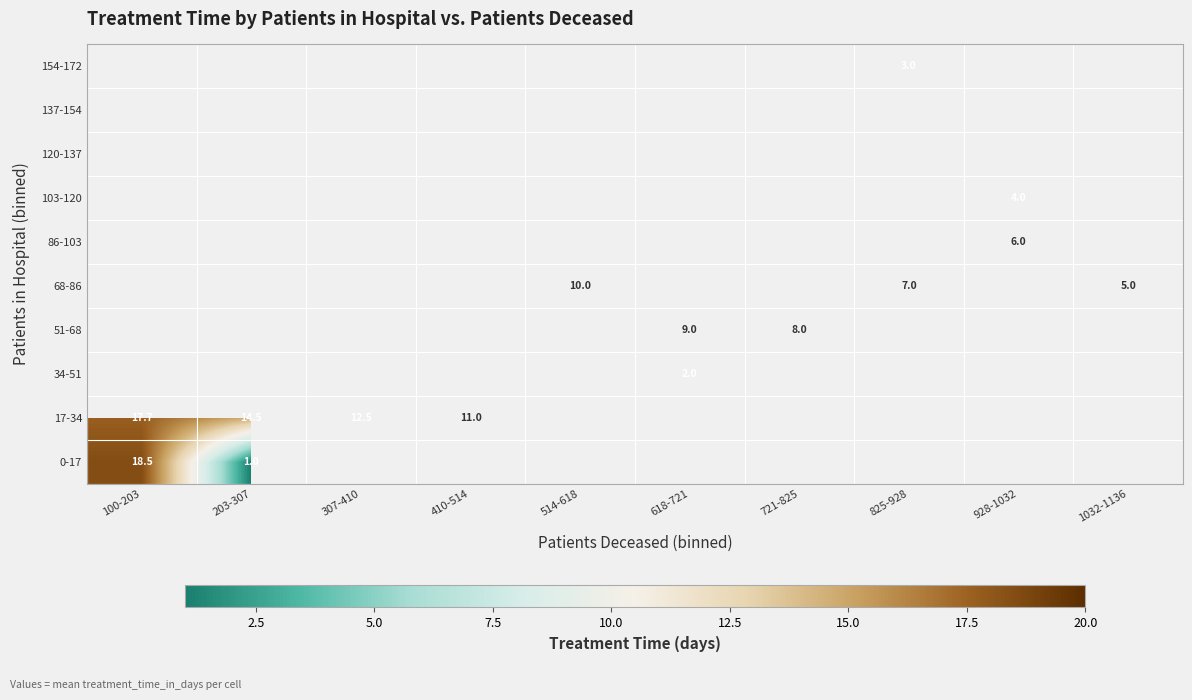

The 68-86 series shows 4.5 at 514-618. True or false?

False